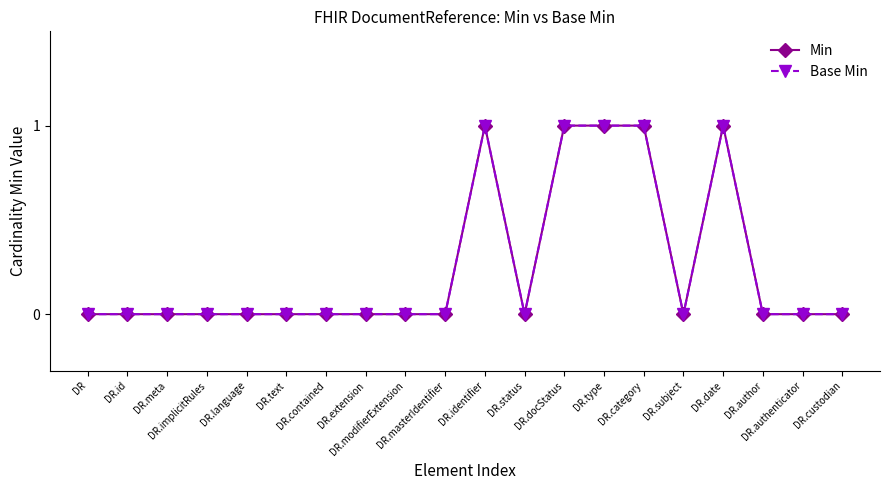

Does the chart display data point markers on the line(s)?

Yes